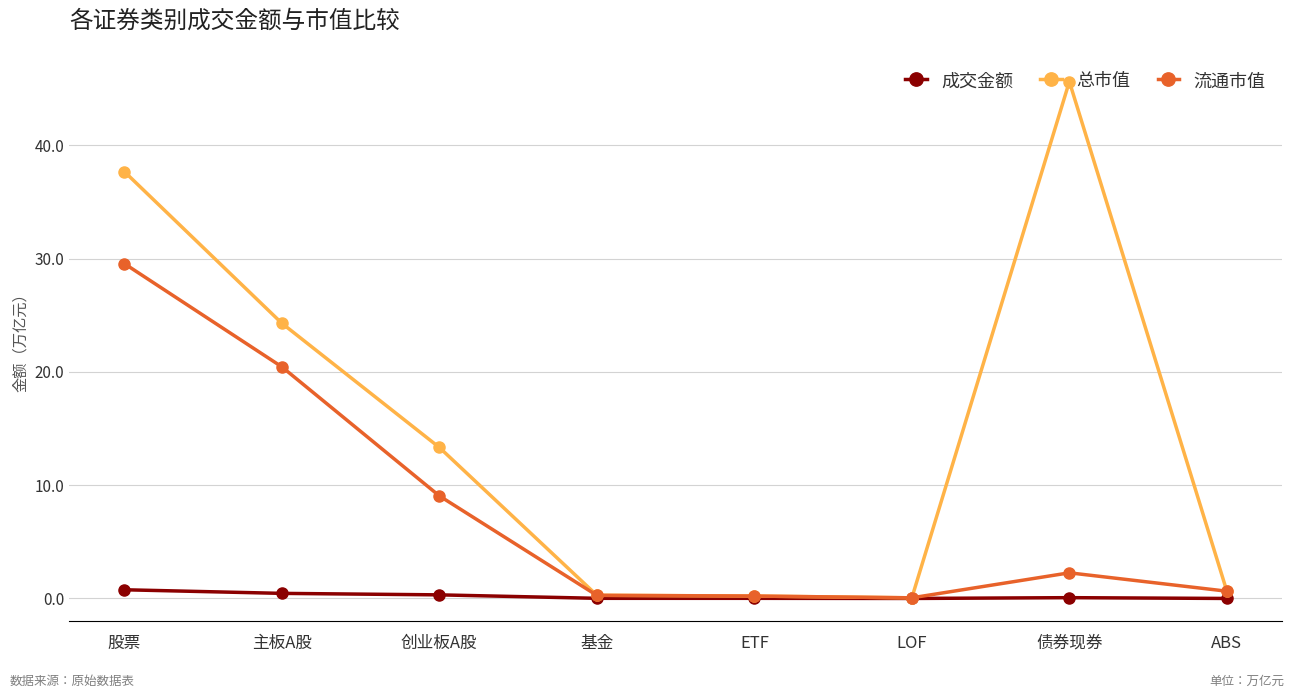

At which category does the chart reach its peak across all series?

债券现券